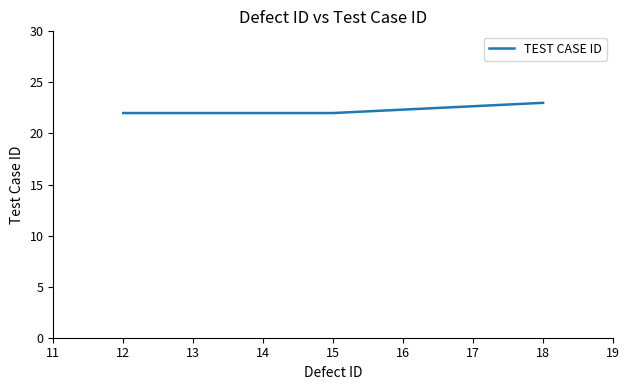

Count the number of categories in the chart.

5